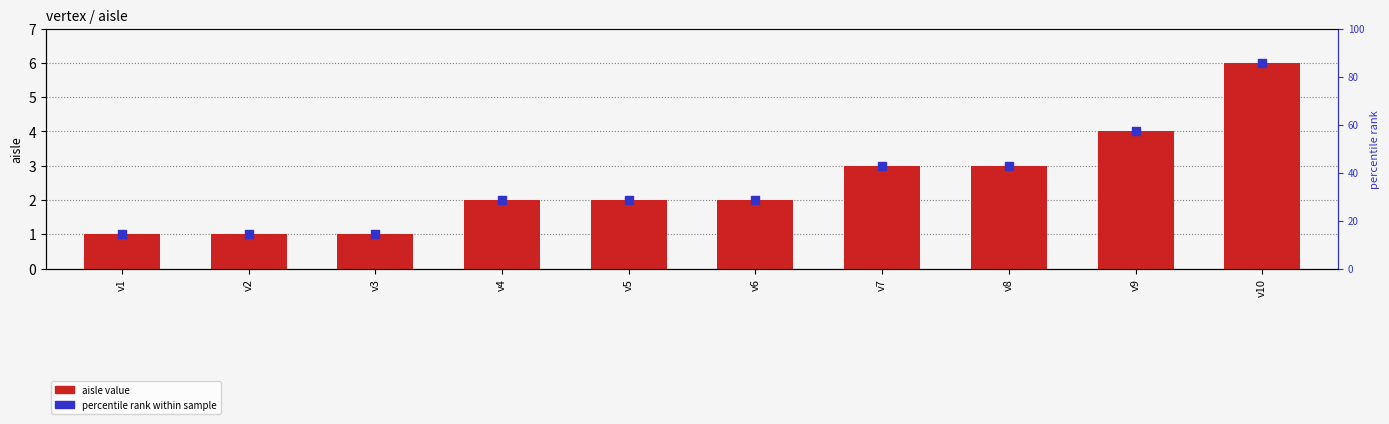

What are all the series names shown in the legend?

aisle value, percentile rank within sample